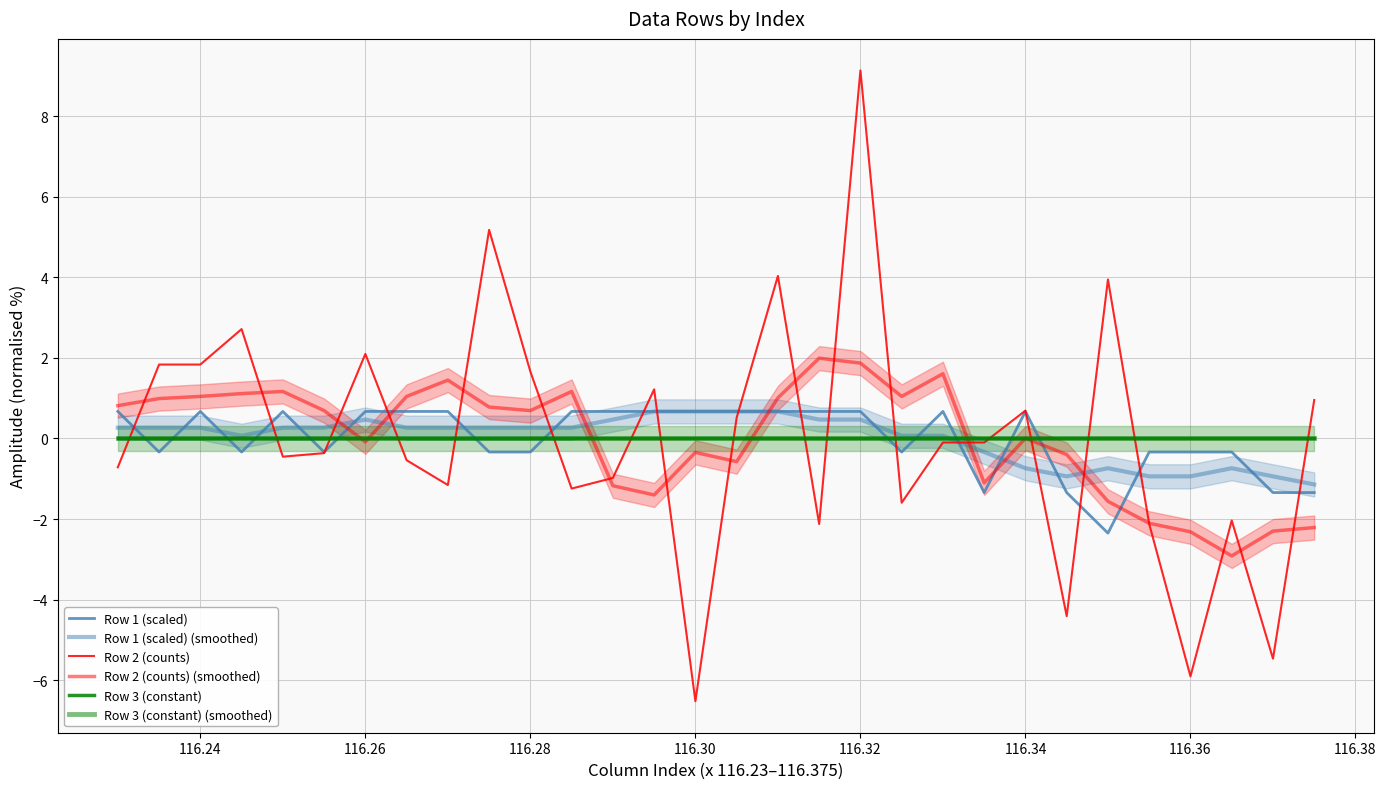

How many interior local peaks does the Row 2 (counts) series have?

9